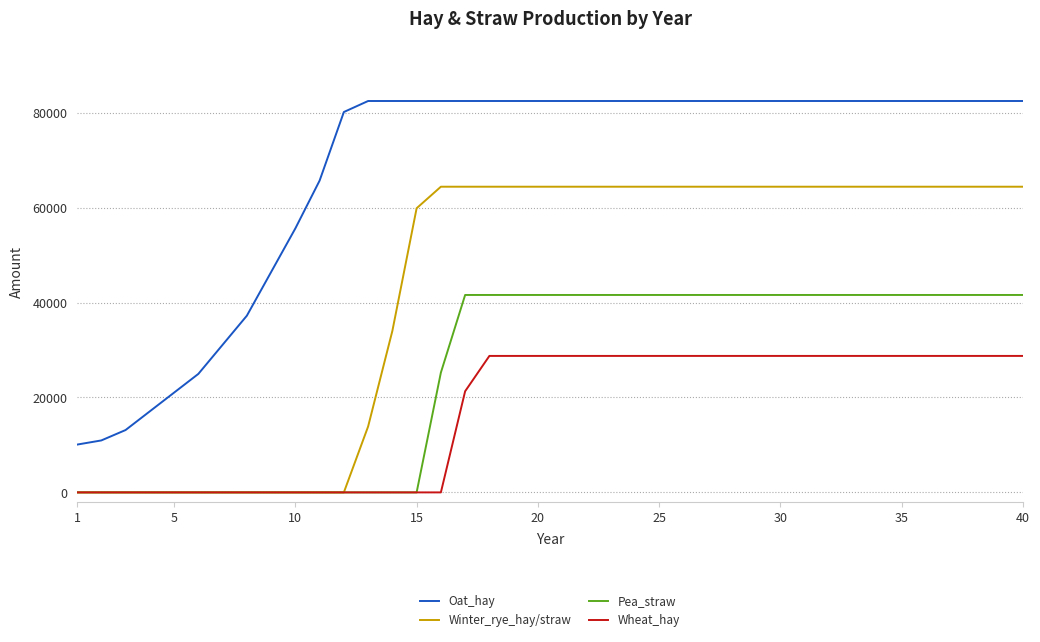

What is the difference between the maximum and minimum values in the Winter_rye_hay/straw series?

64413